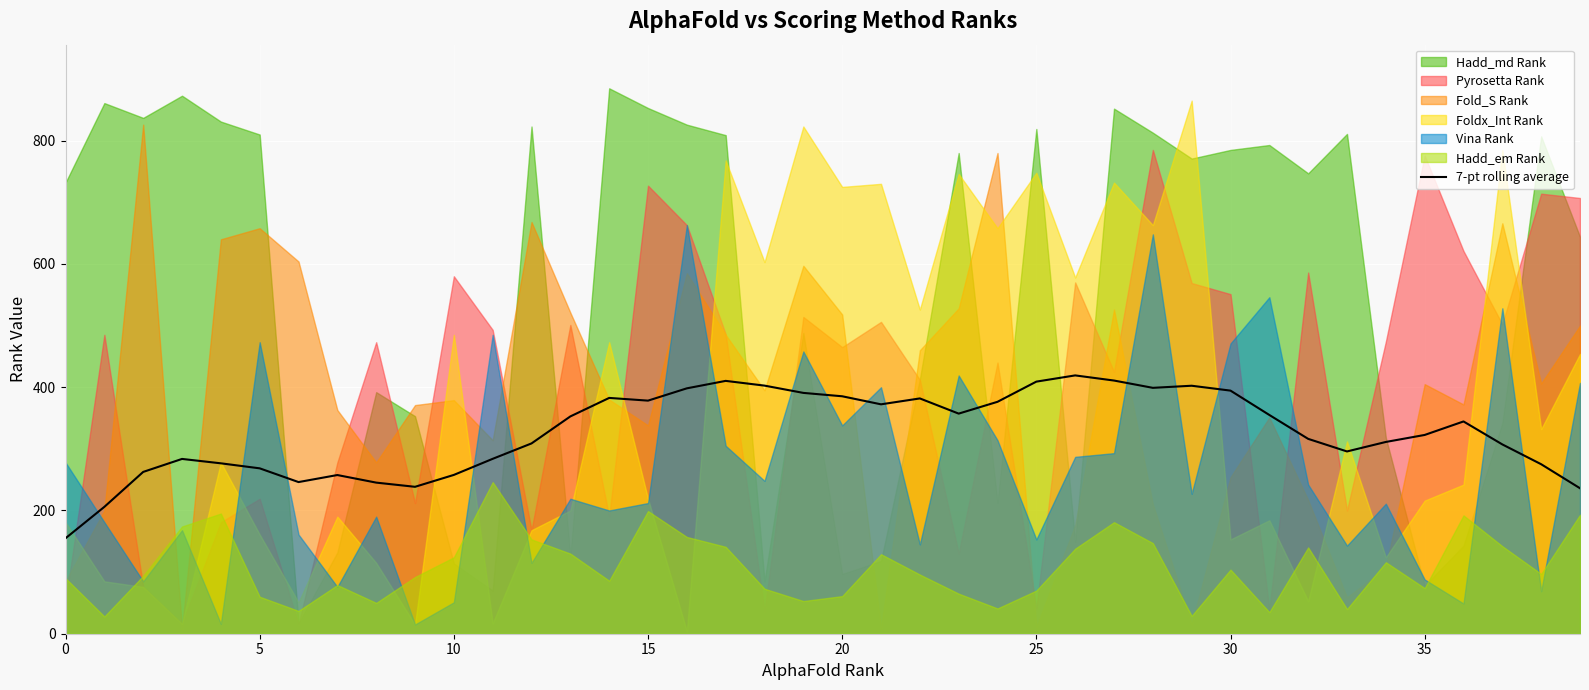

The value at 37 is 539.8. True or false?

False